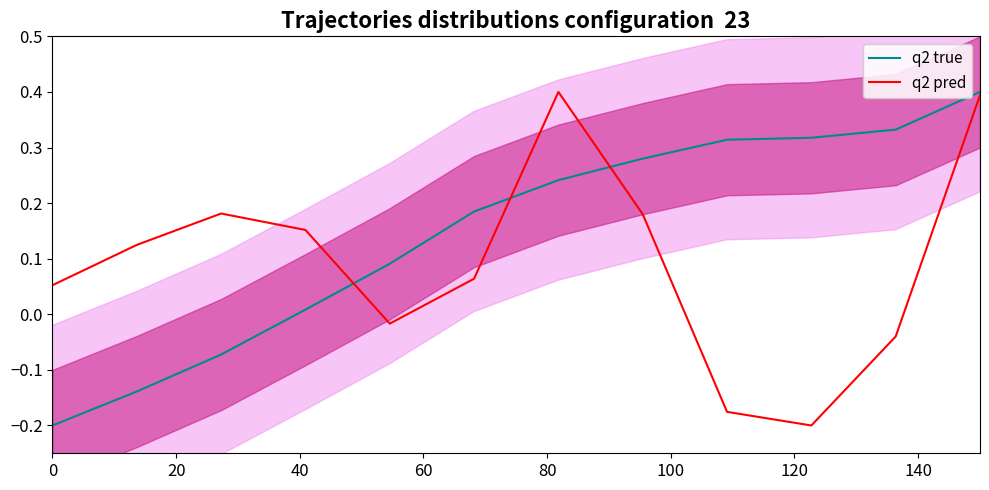

True or false: q2 true and q2 pred intersect in this chart.

True